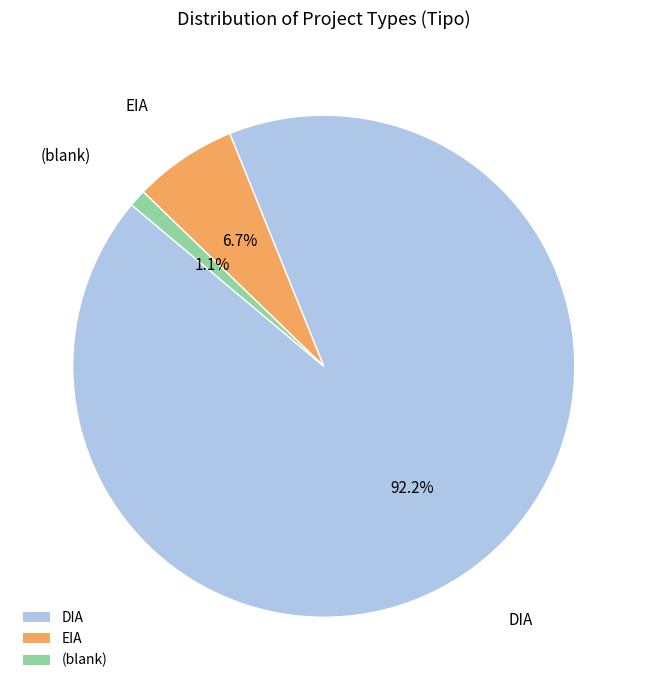

True or false: EIA accounts for 7% of the total.

True